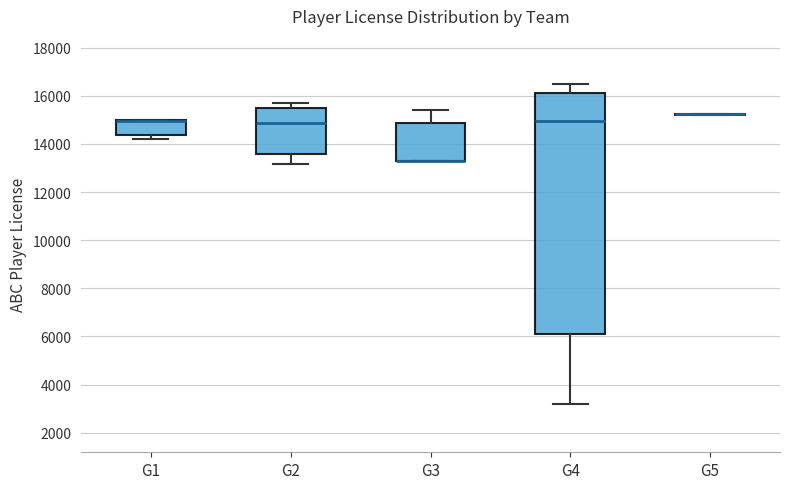

Reading left to right, transcribe this box plot: for each box, give where its median line is, the range the box spans, and where its two whiskers end, as read against the y-axis. The values are not printed on the chart, so give them approximately, as read against the axis.

G1: median 15000 (drawn on the box's upper edge), box 14400 to 15000, whiskers 14200 to 15000
G2: median 14800, box 13600 to 15400, whiskers 13200 to 15800
G3: median 13200 (drawn on the box's lower edge), box 13200 to 14800, whiskers 13200 to 15400
G4: median 15000, box 6200 to 16200, whiskers 3200 to 16400
G5: box collapsed to a line at 15200, whiskers 15200 to 15200